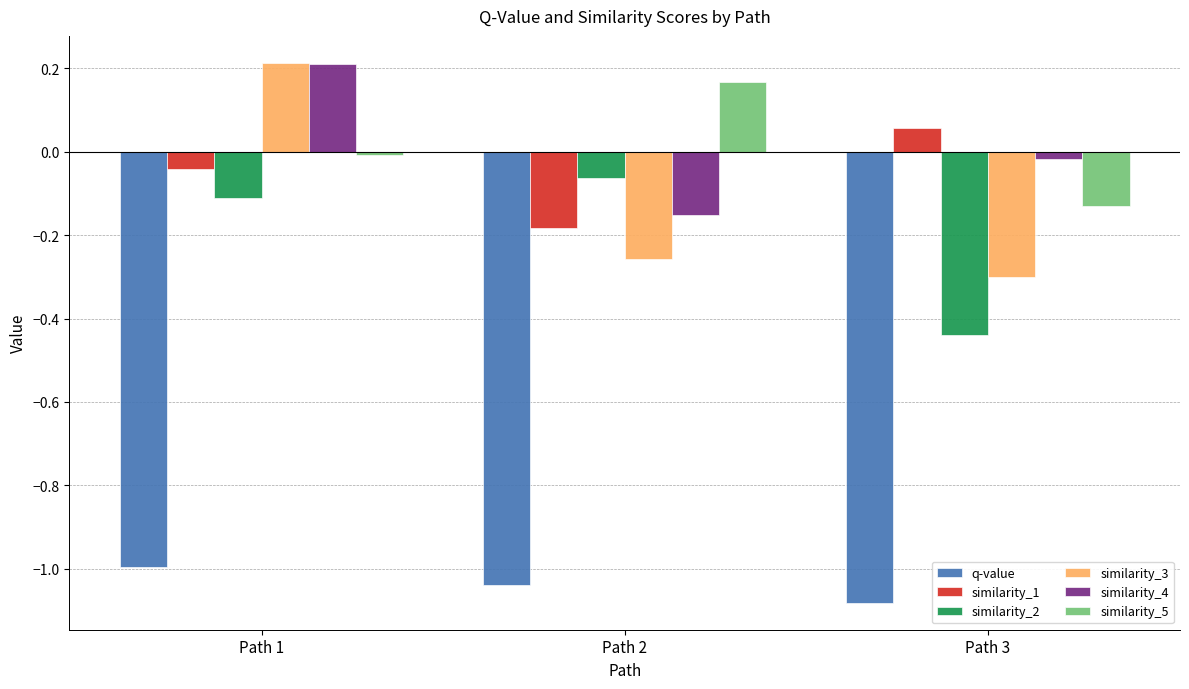

How many series are shown in this chart?

6